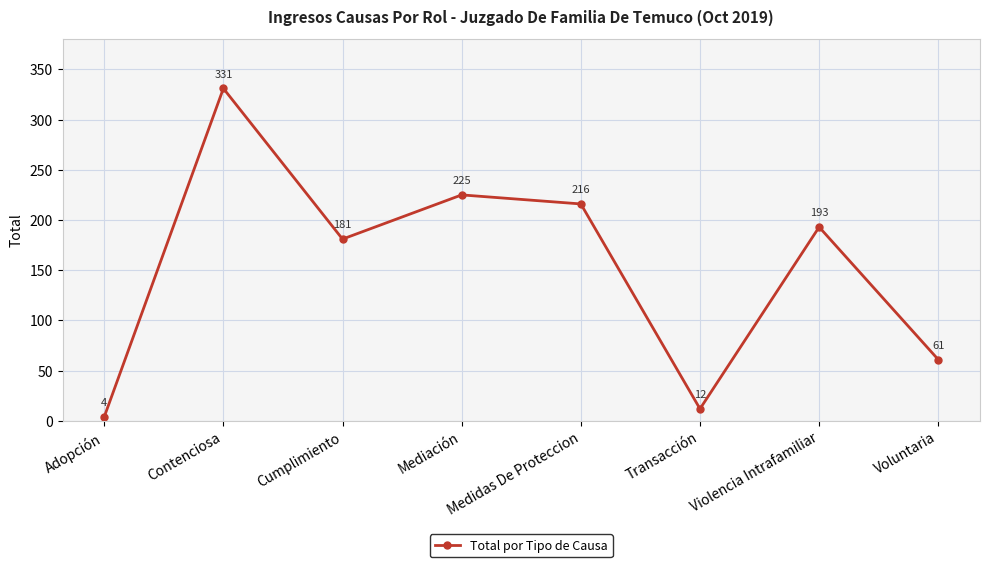

What is the average value?

153